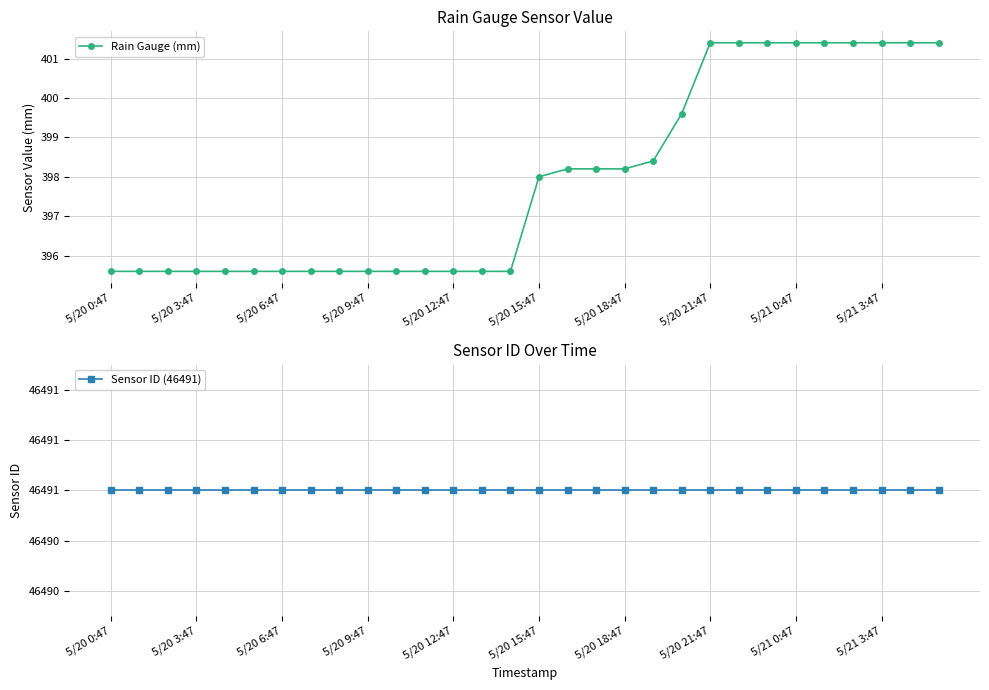

The Rain Gauge (mm) series shows 273.1 at 14. True or false?

False